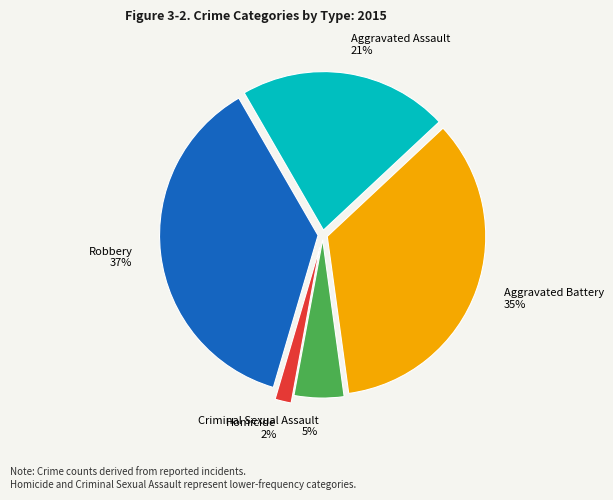

Do Criminal Sexual Assault and Robbery together represent more than half of the pie?

No